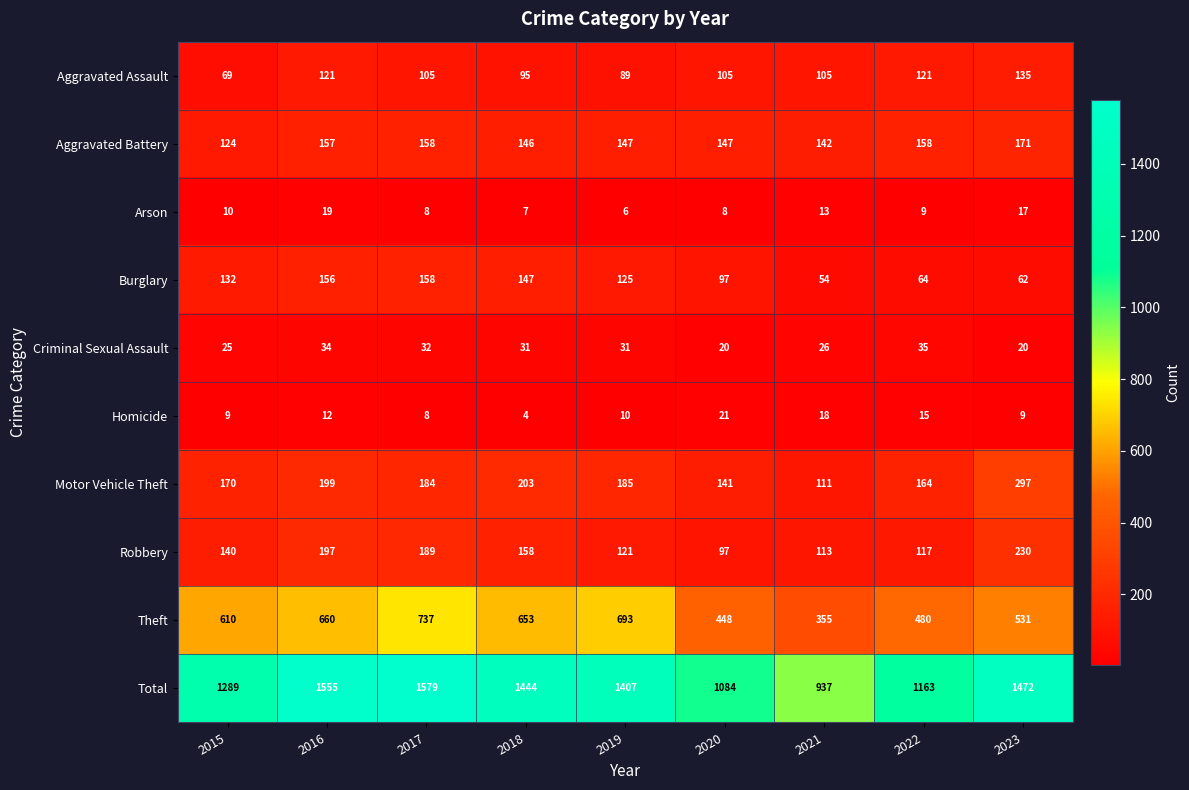

Which series has the largest total across all categories?

Total